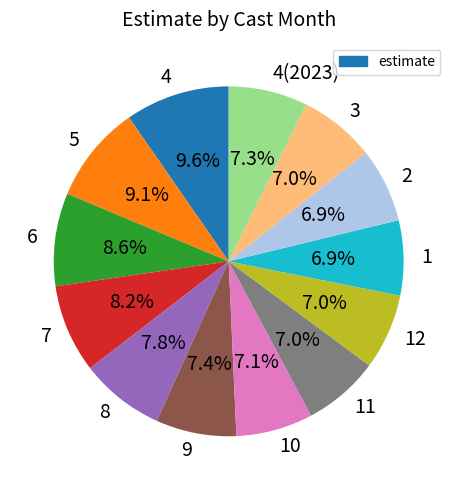

Does 4(2023) represent more than half of the total?

No